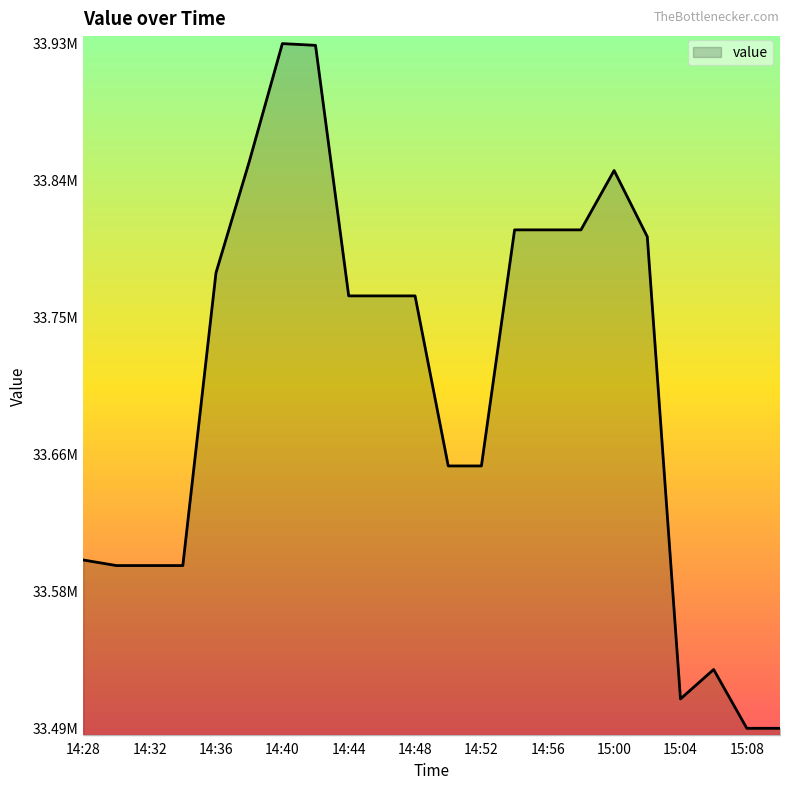

Does the chart have visible grid lines?

No